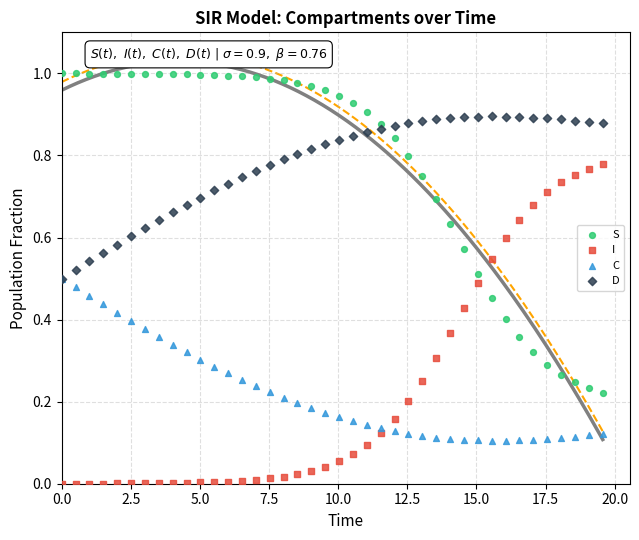

What are all the series names shown in the legend?

S, I, C, D